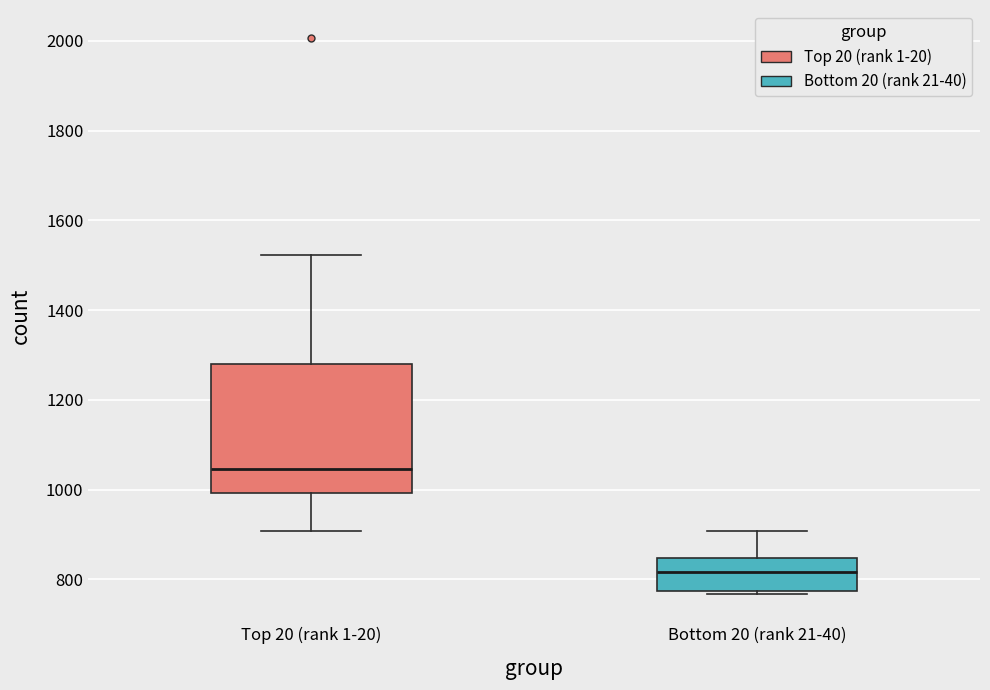

Which box is the tallest, from its lower edge to its upper edge?

Top 20 (rank 1-20)